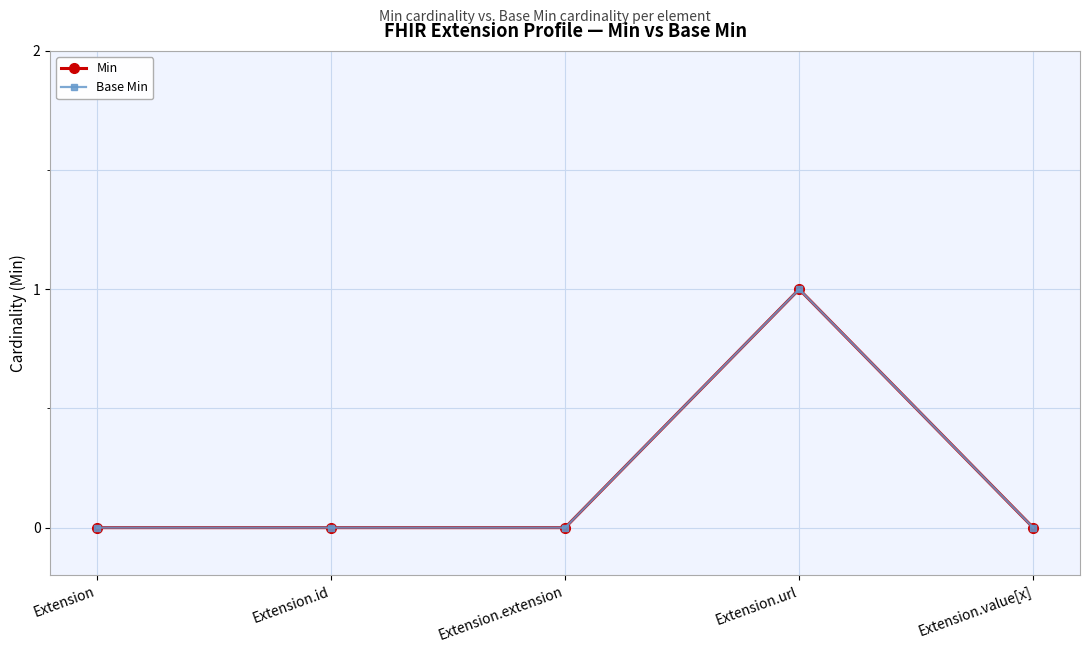

Reading left to right, what are all the values shown in this chart?

Min: 0	0	0	1	0
Base Min: 0	0	0	1	0